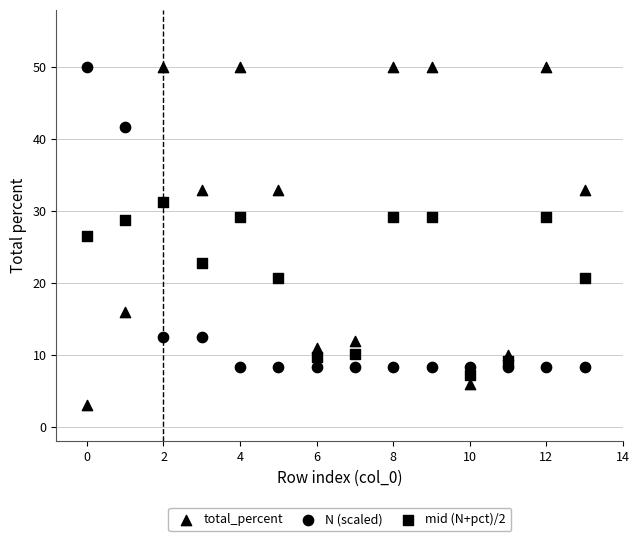

Count the number of points in this scatter plot.

42